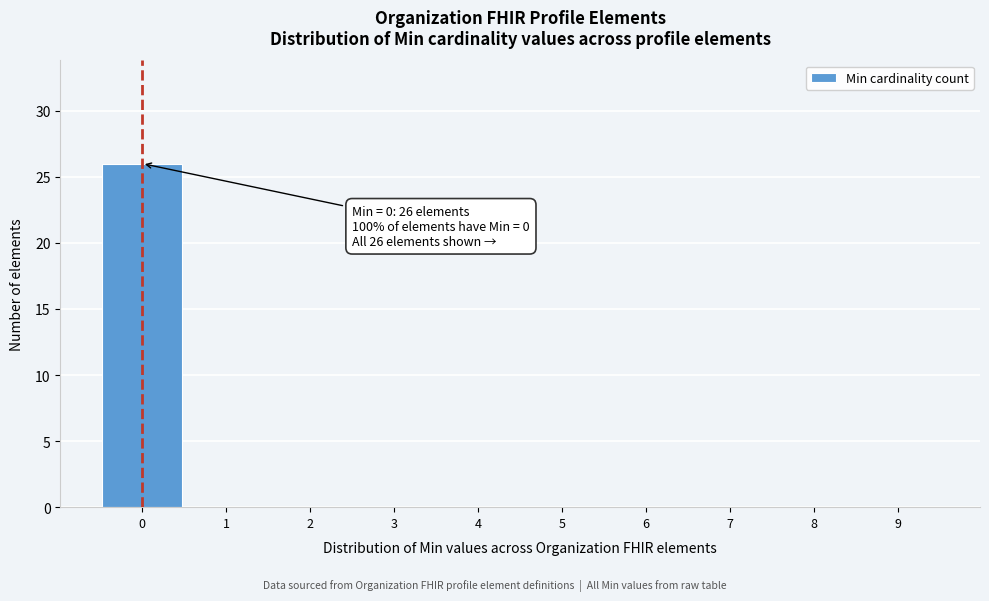

Over which range of the x-axis is the bar tallest?

-0.5 to 0.5